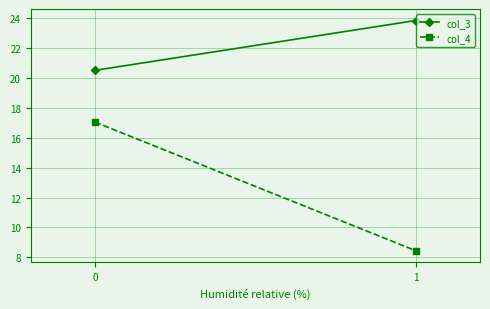

What is the difference between the highest and lowest values at 0?

3.5